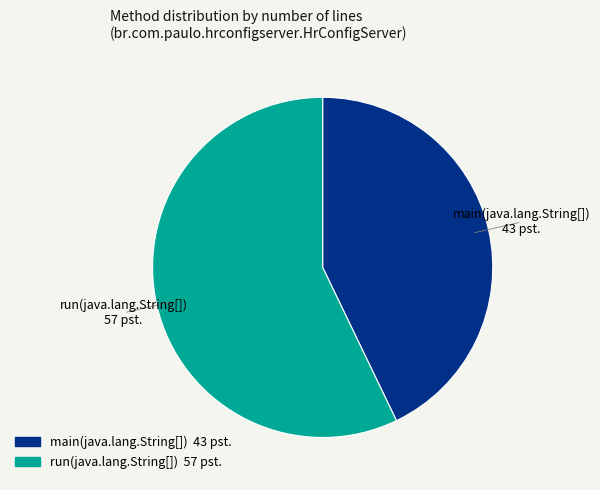

What is the majority slice?

run(java.lang.String[])